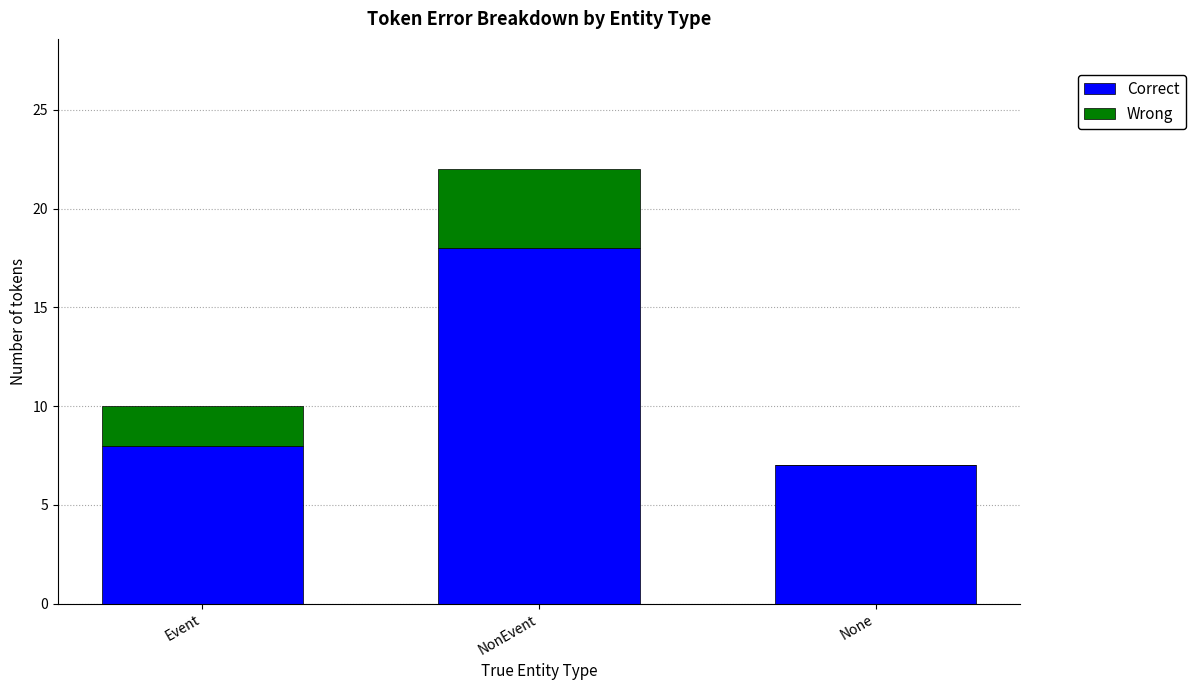

At which category is the sum across all series the highest?

NonEvent